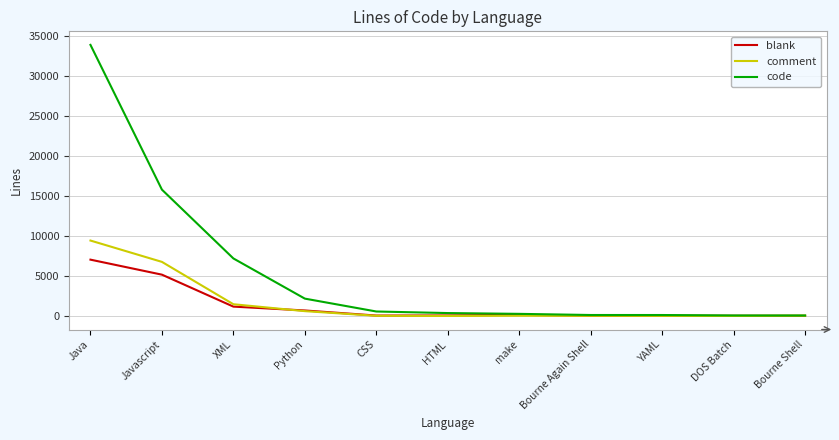

Between XML and CSS, which series saw the biggest shift?

code